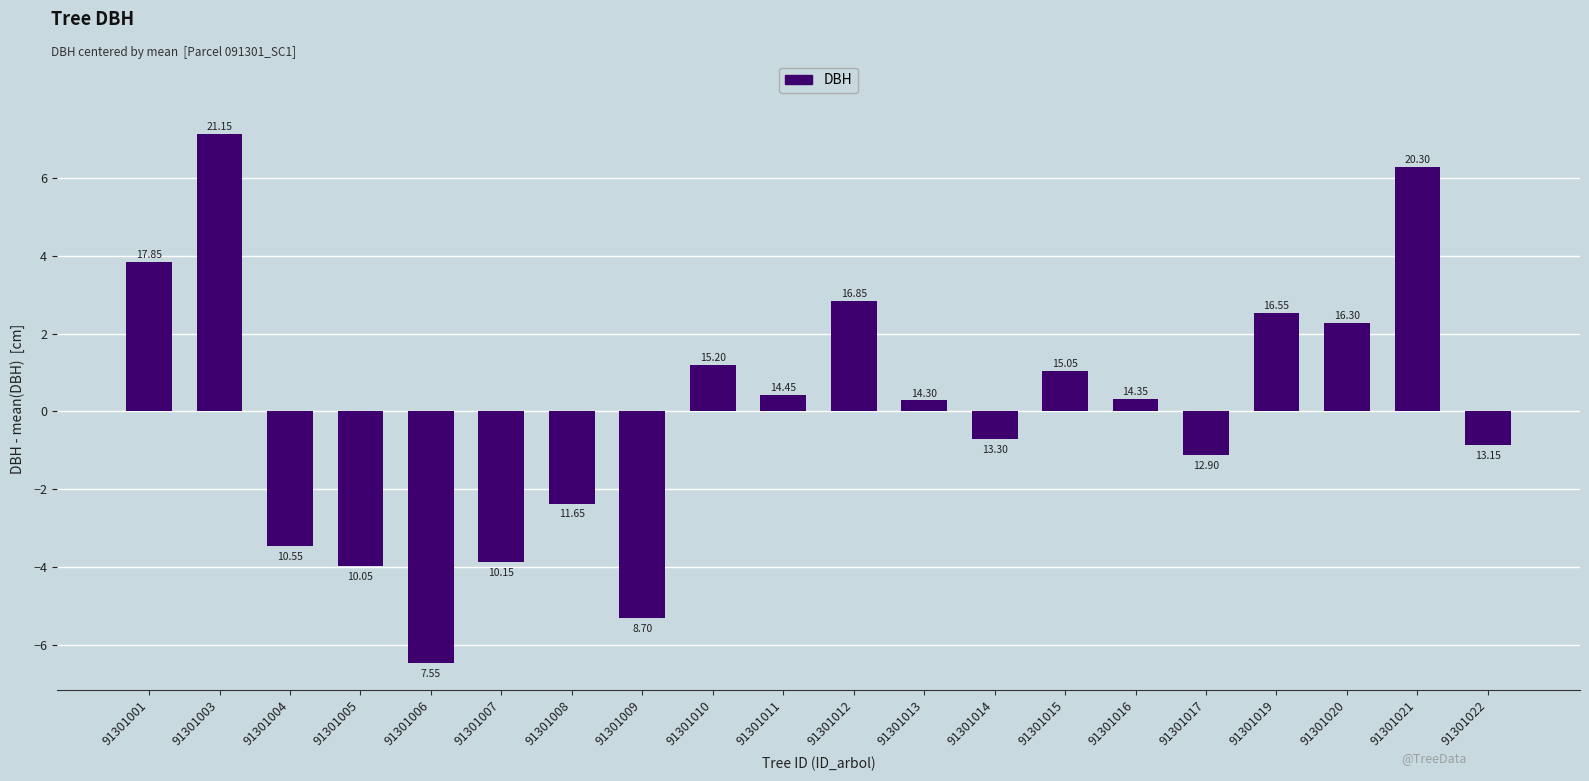

The chart shows a value of -5.4 at 91301004. True or false?

False